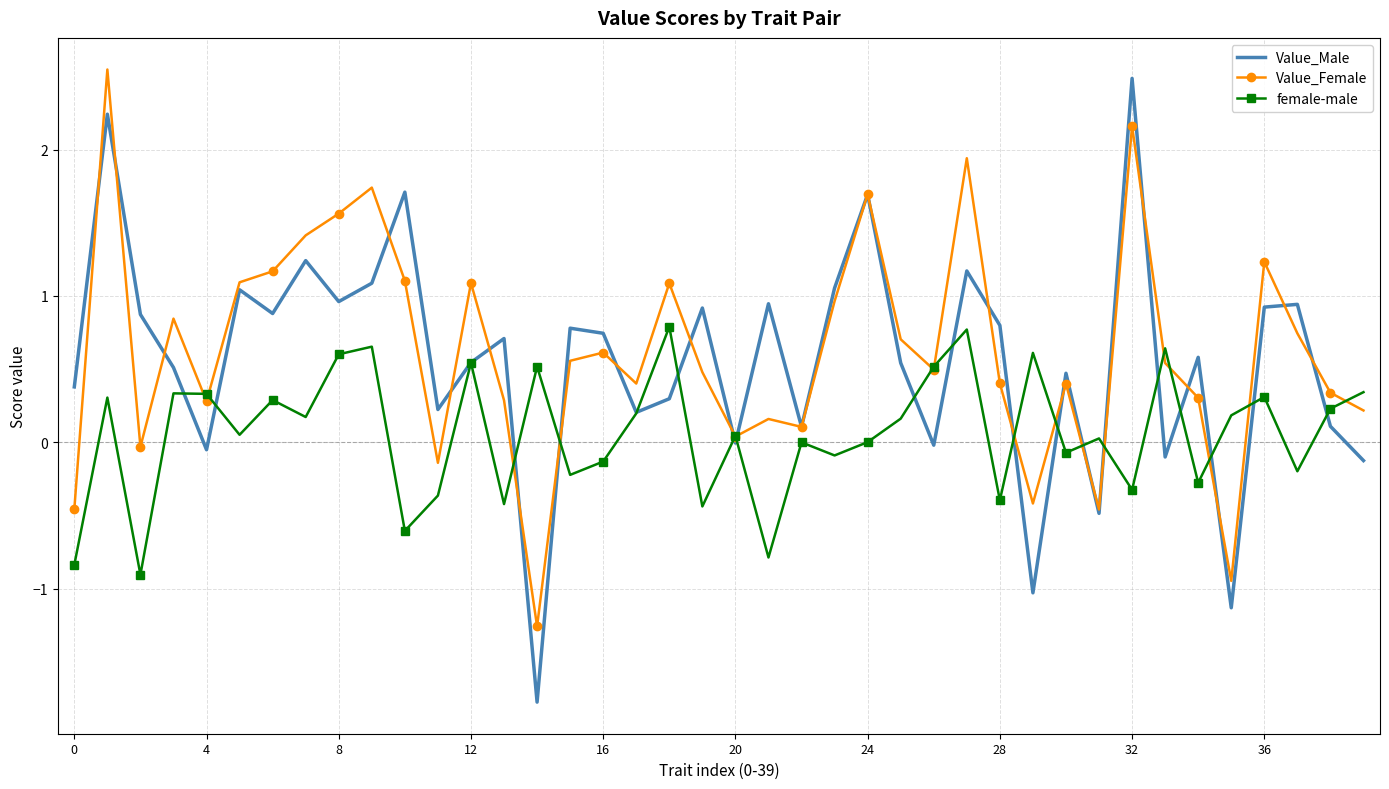

What is the maximum value shown in the chart?

2.5